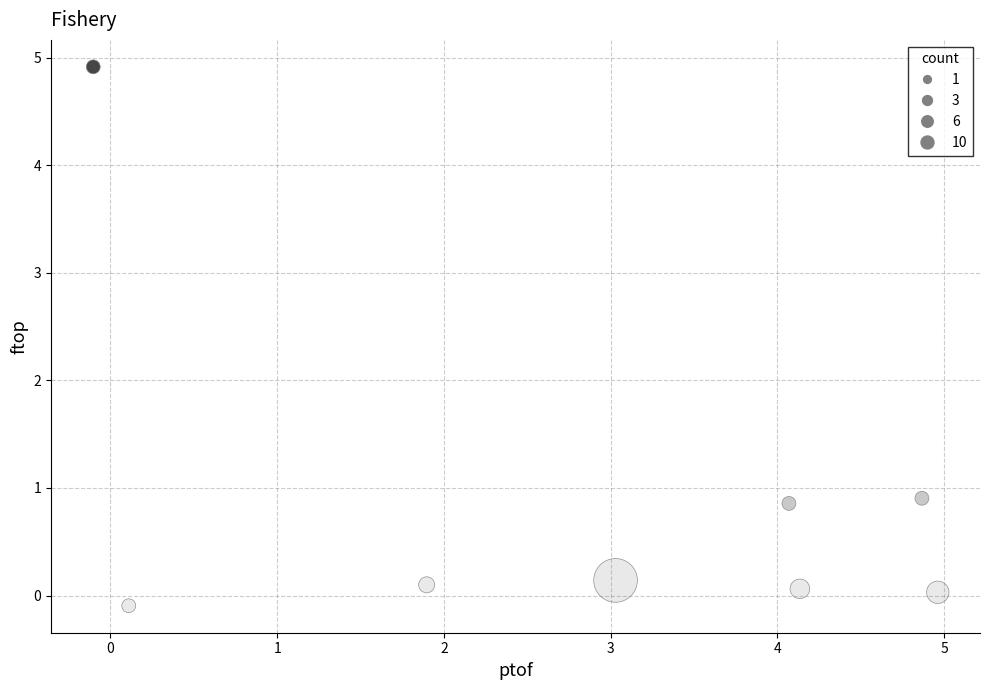

What is the average X value?

2.9